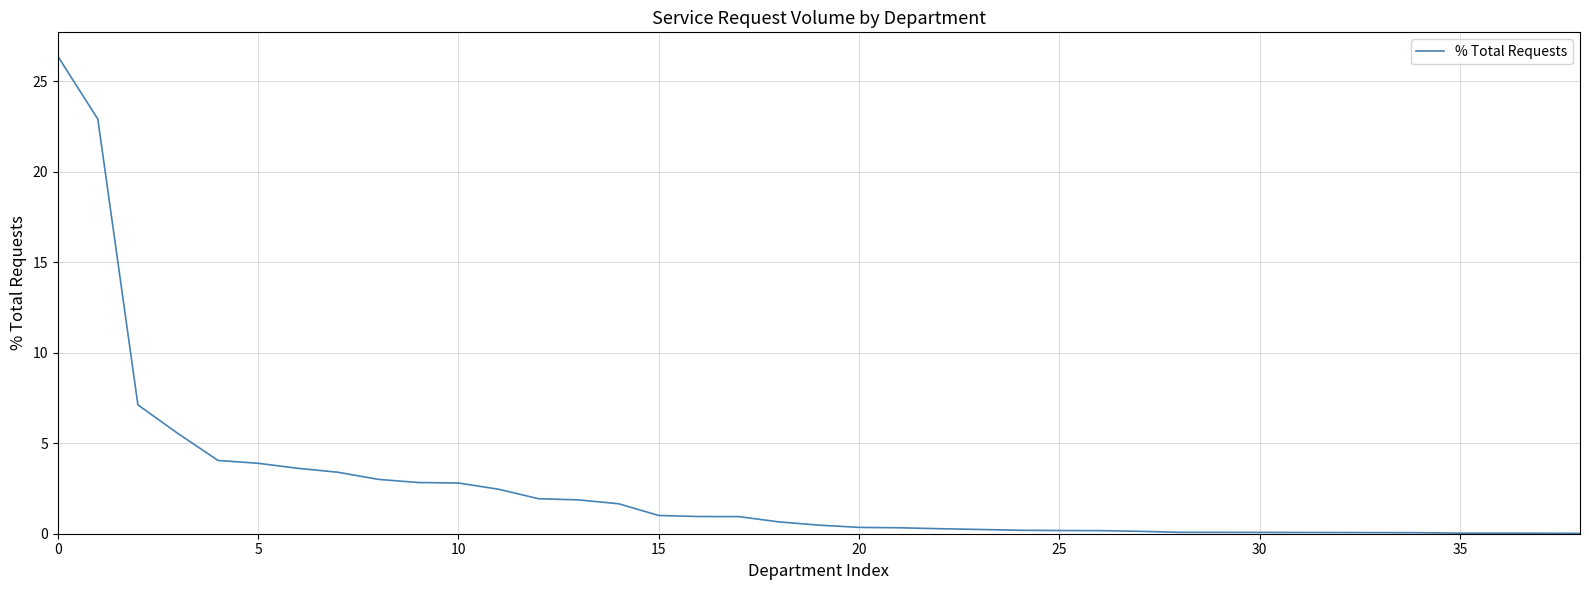

What is the greatest value displayed?

26.4